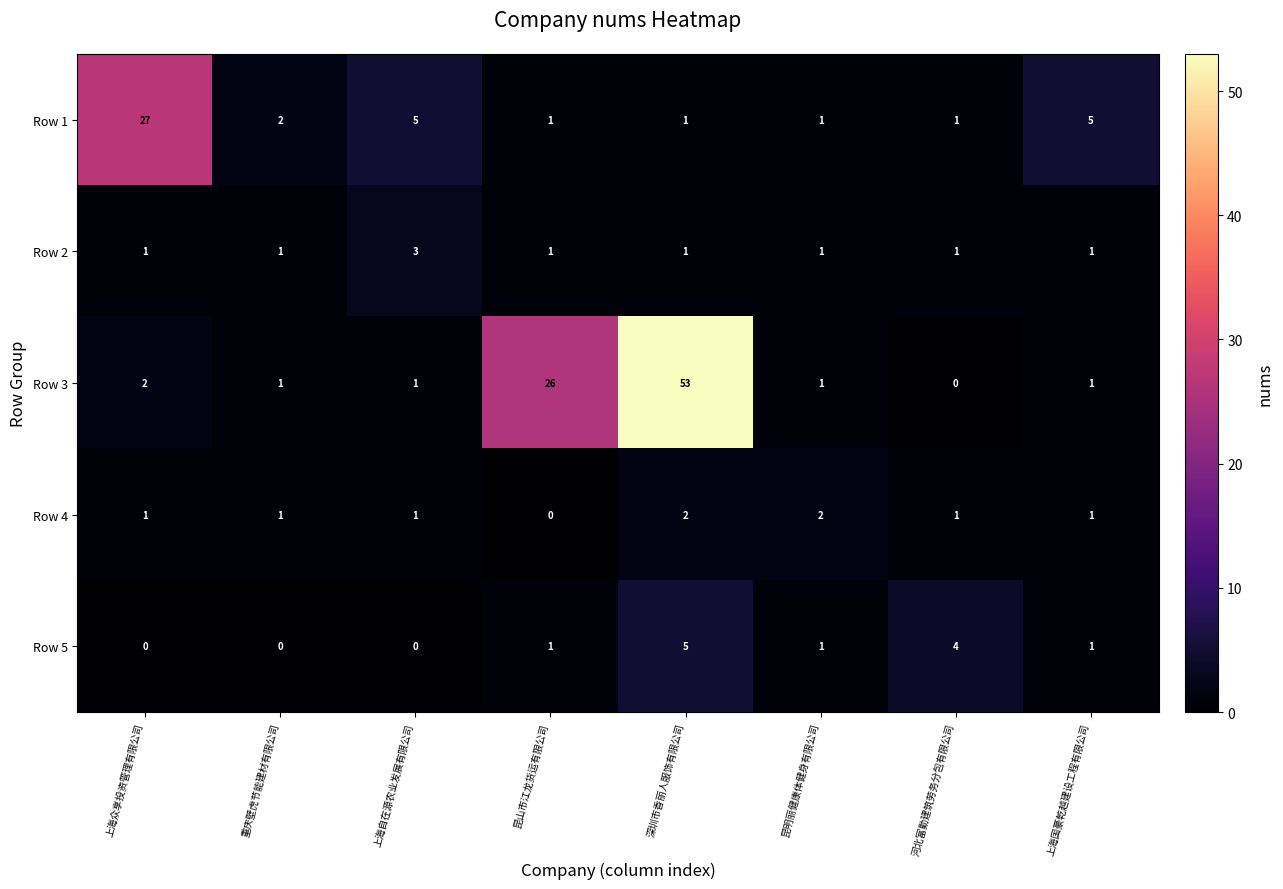

At which label is Row 3 closest to 26?

昆山市江龙货运有限公司